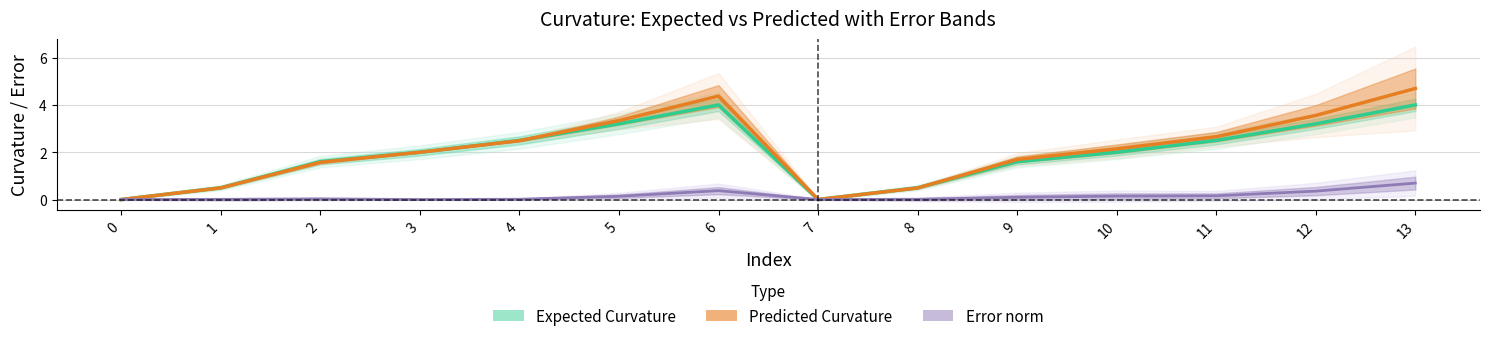

At which label does Expected Curvature first exceed 2?

4